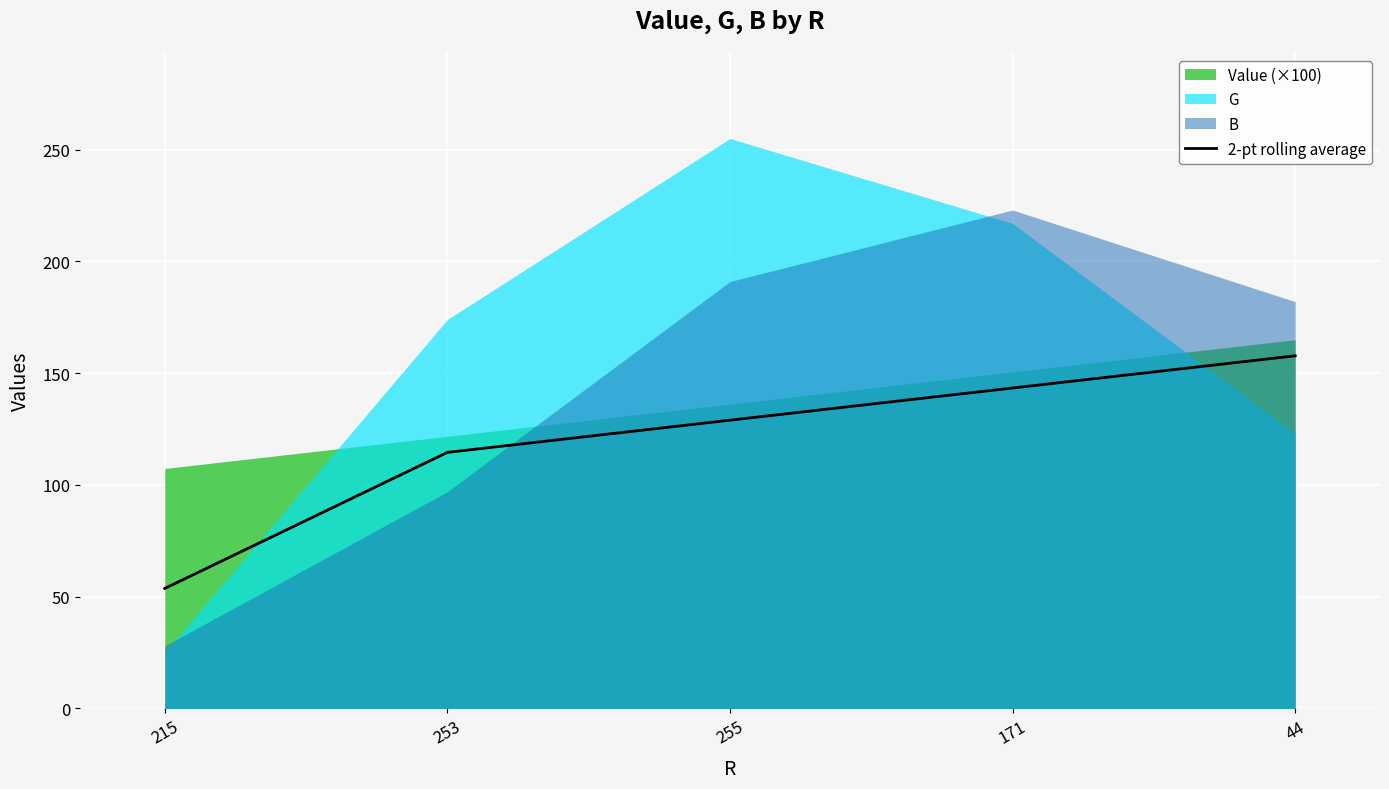

What is the minimum value for 2-pt rolling average?

53.7